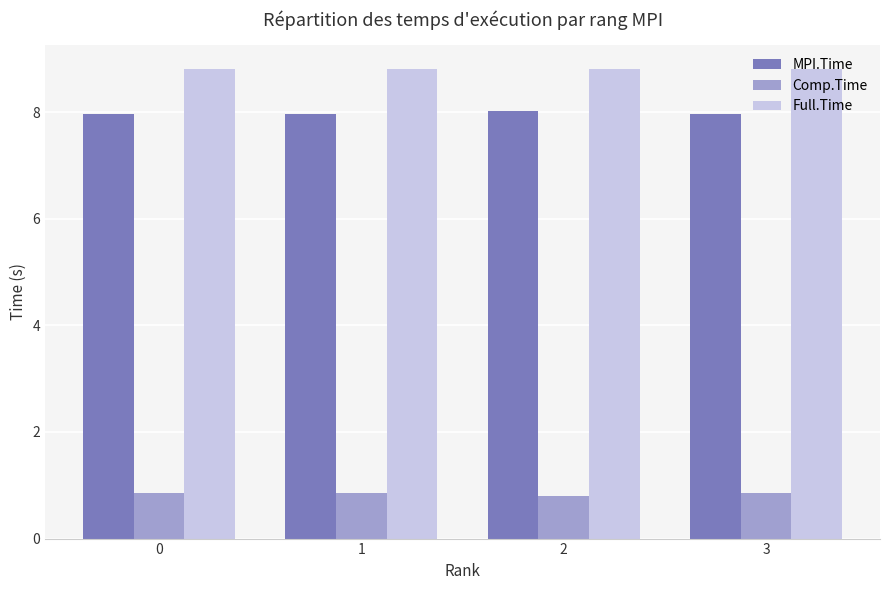

What are all the series names shown in the legend?

MPI.Time, Comp.Time, Full.Time